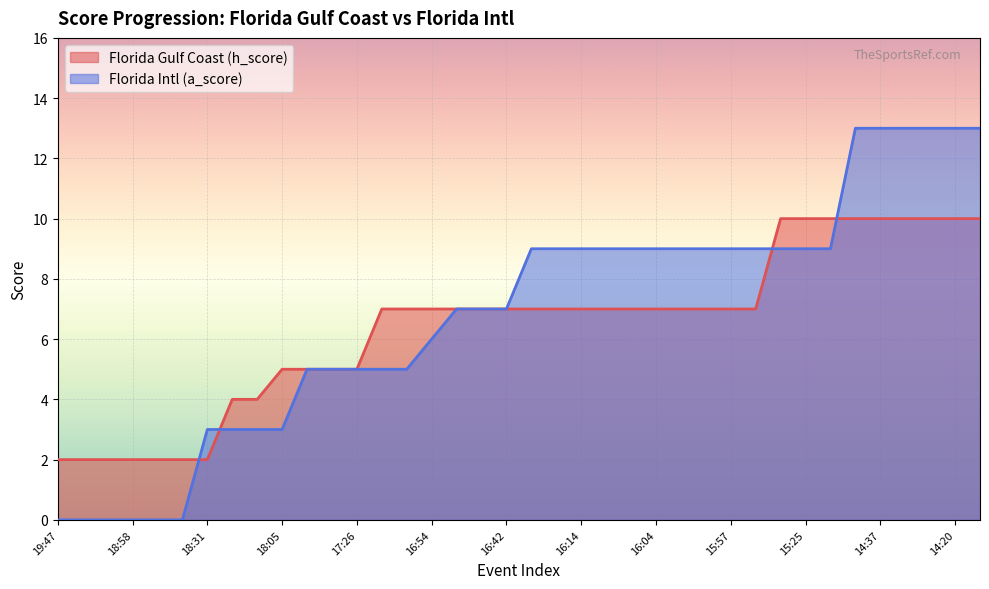

How many distinct data groups are displayed?

2